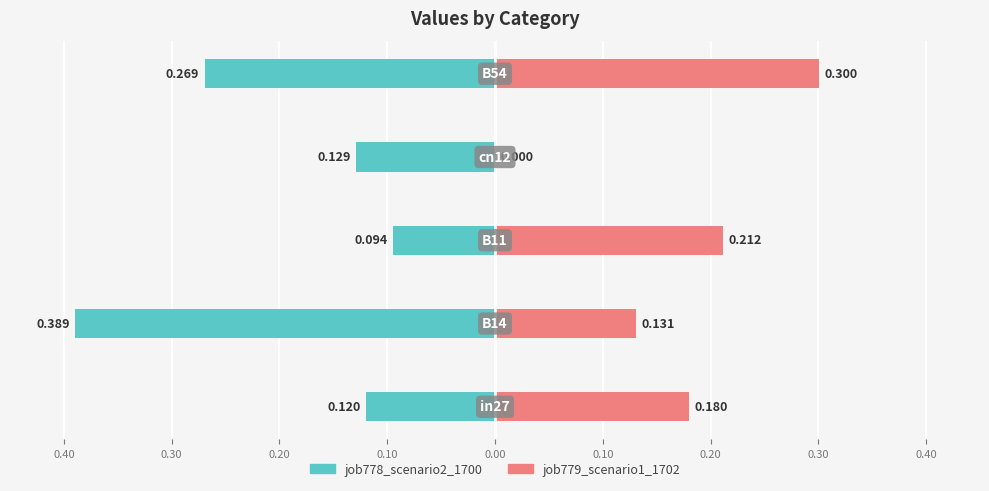

Which series has the largest range (max minus min)?

job779_scenario1_1702